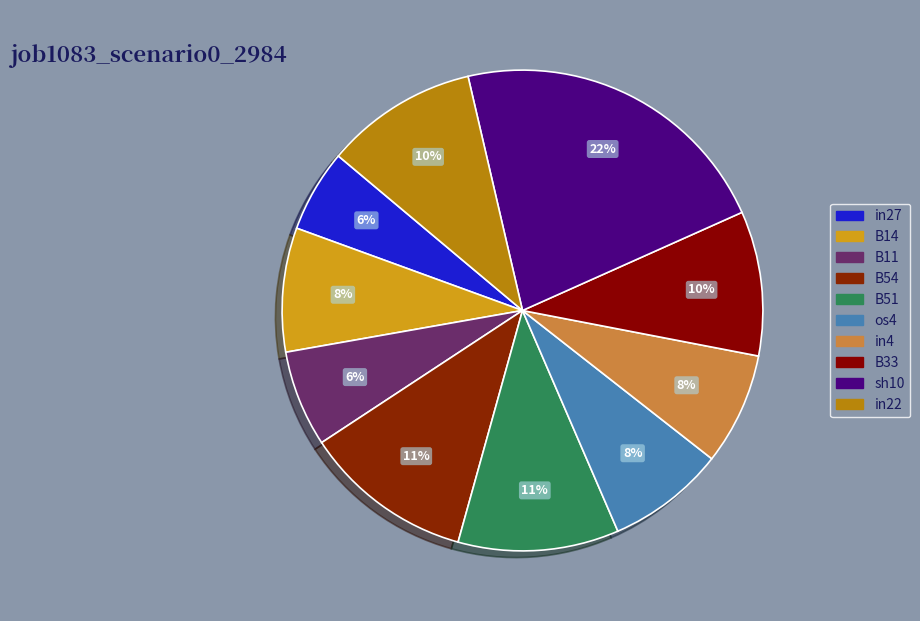

To the nearest percent, what is the average slice percentage?

10%